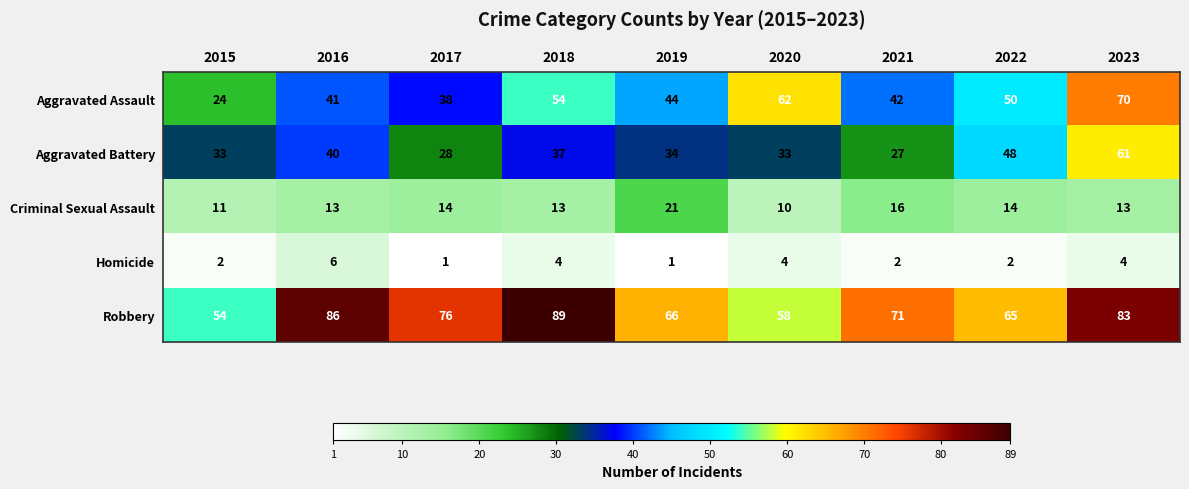

What is the approximate value of Aggravated Battery at 2019?

34